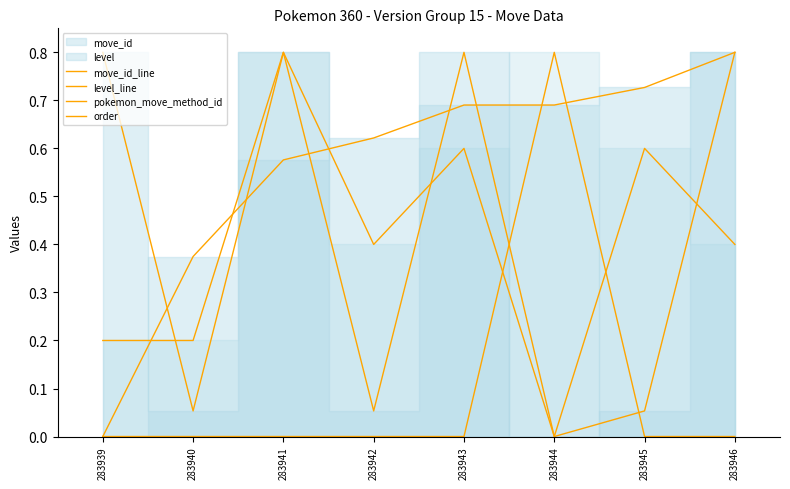

How many positive values does the move_id_line series have?

7